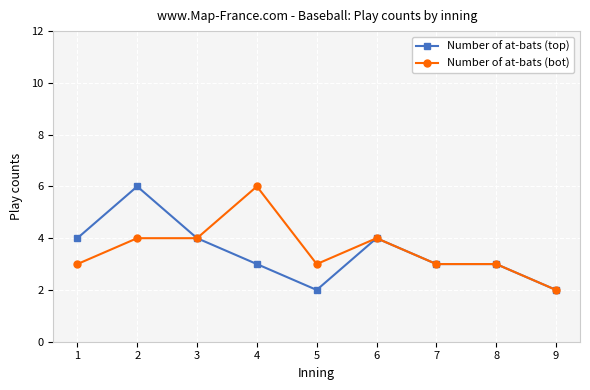

What is the highest value of the Number of at-bats (bot) series?

6